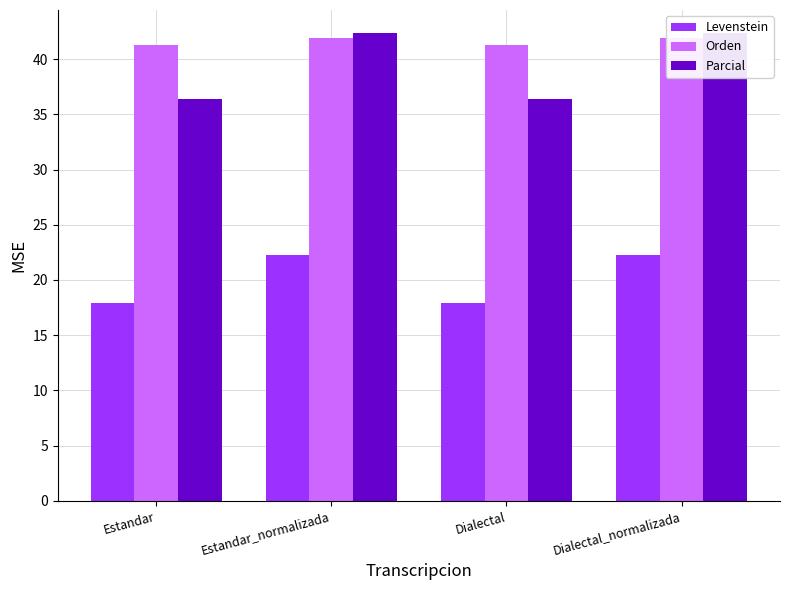

Reading right to left, transcribe all the data shown in this chart.

Levenstein: 22.3	17.9	22.3	17.9
Orden: 41.9	41.2	41.9	41.2
Parcial: 42.3	36.4	42.3	36.4